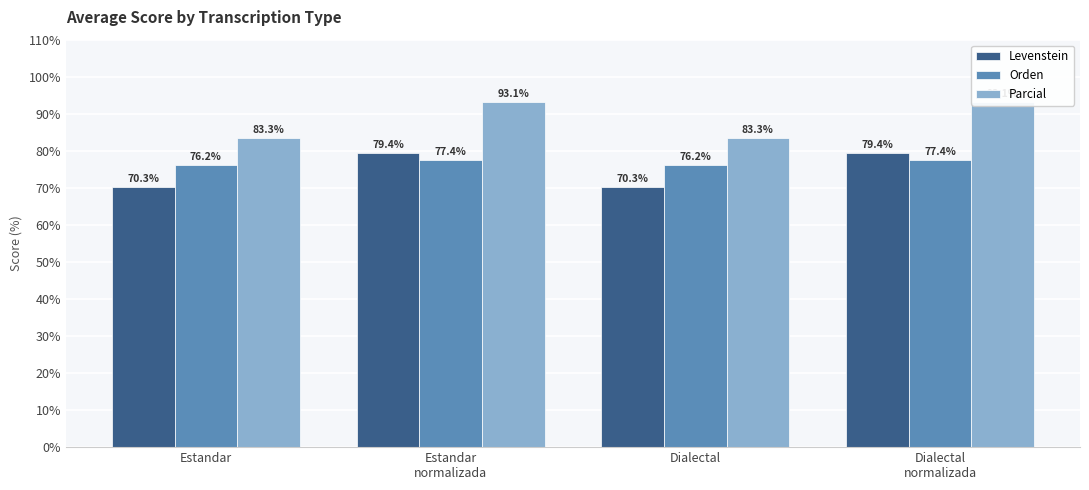

What is the sum of the Orden values at Estandar and Dialectal?

152.4